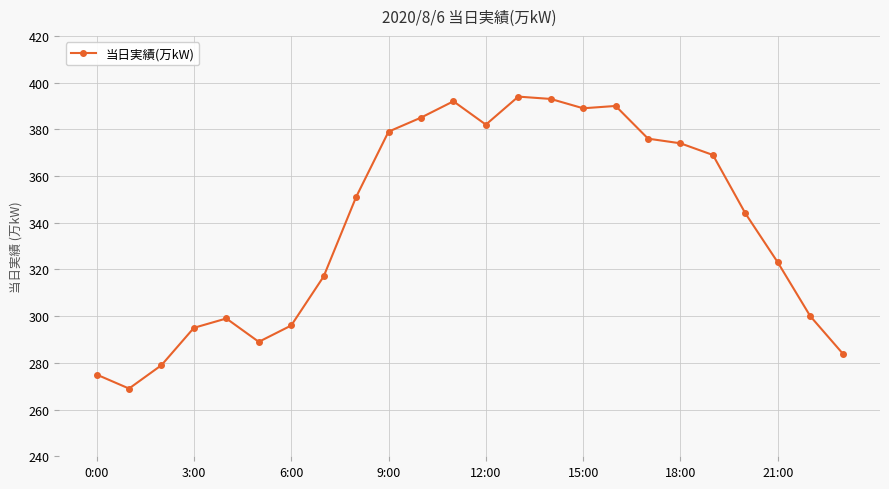

What is the value of the 6th point from the left?

289